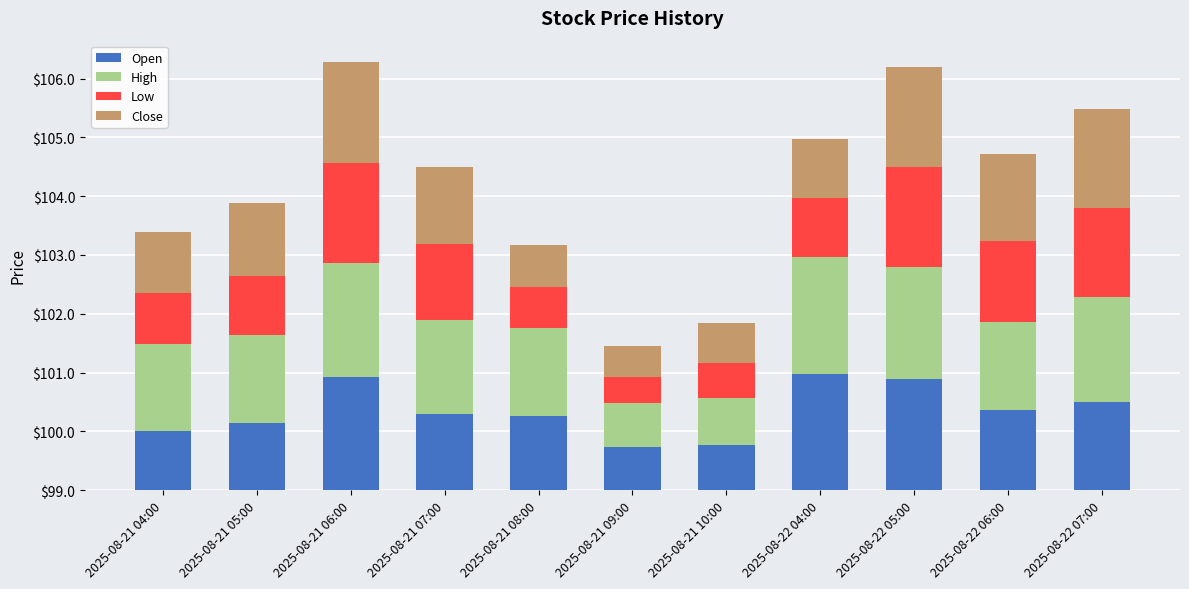

What are all the series names shown in the legend?

Open, High, Low, Close